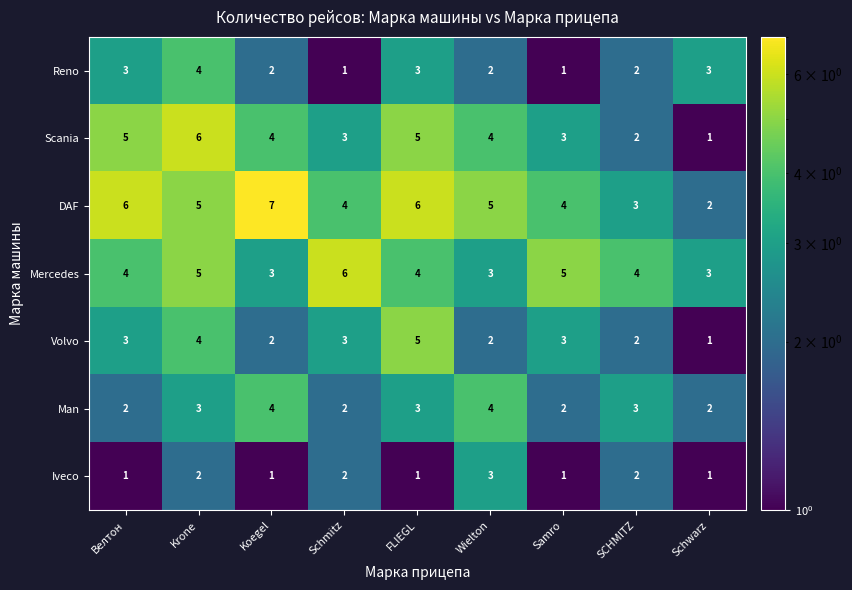

What is the highest value of the Scania series?

6